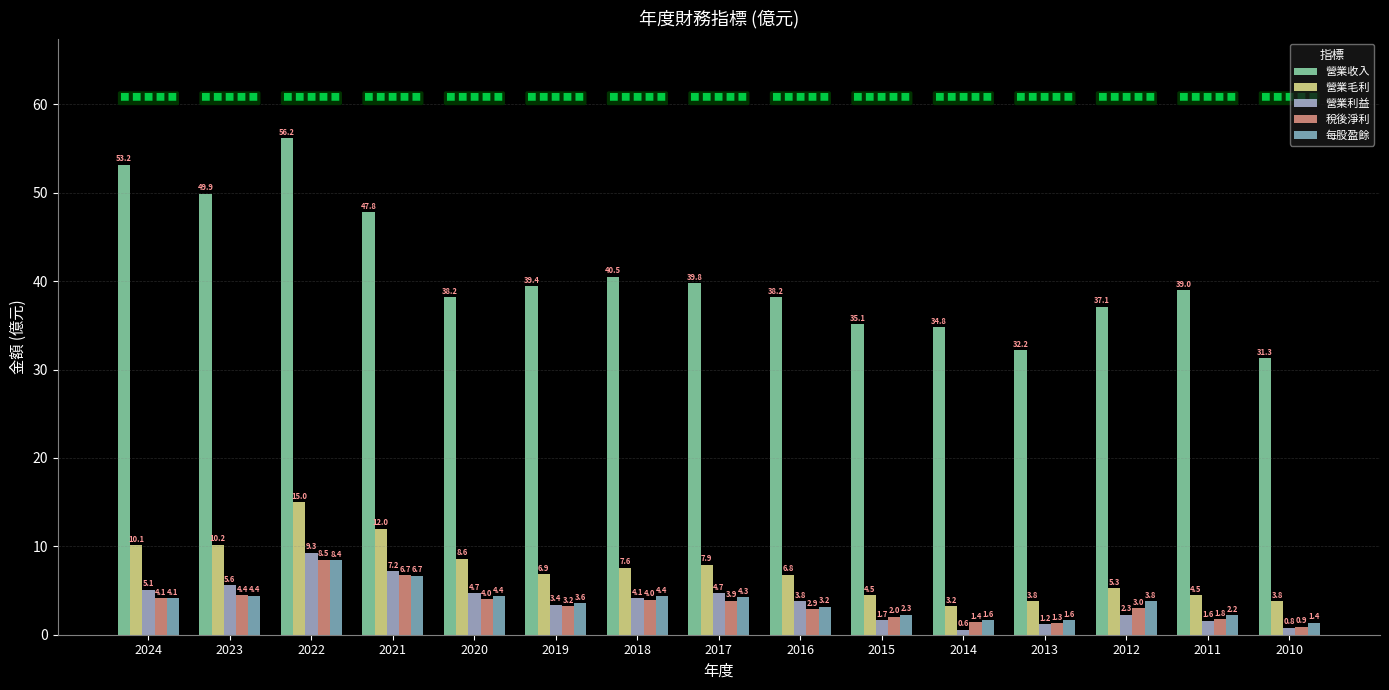

Is it true that 營業收入 equals 40.5 at 2018?

True